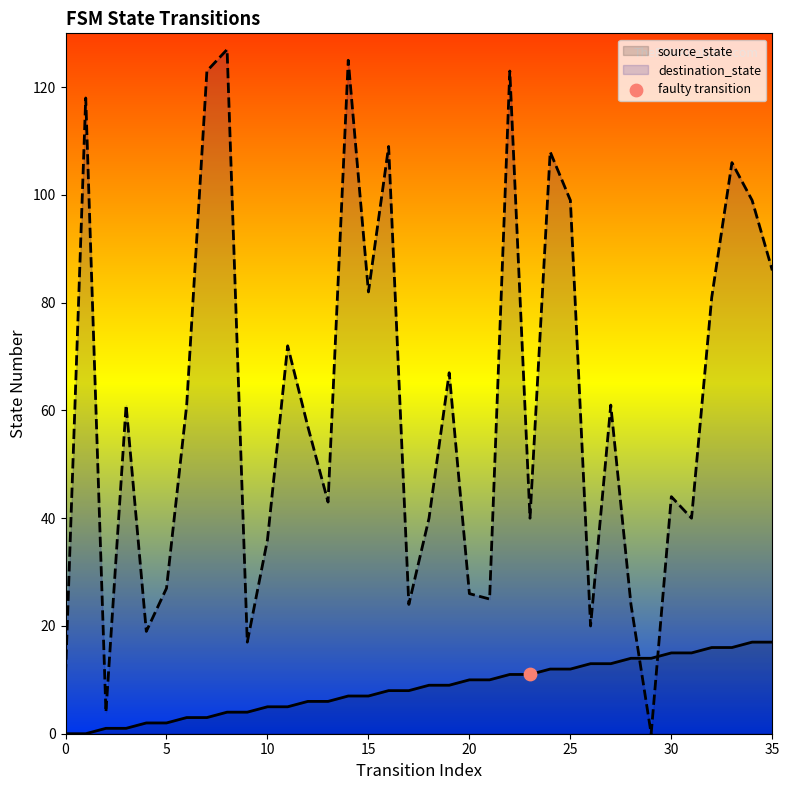

At which category is the sum across all series the highest?

22